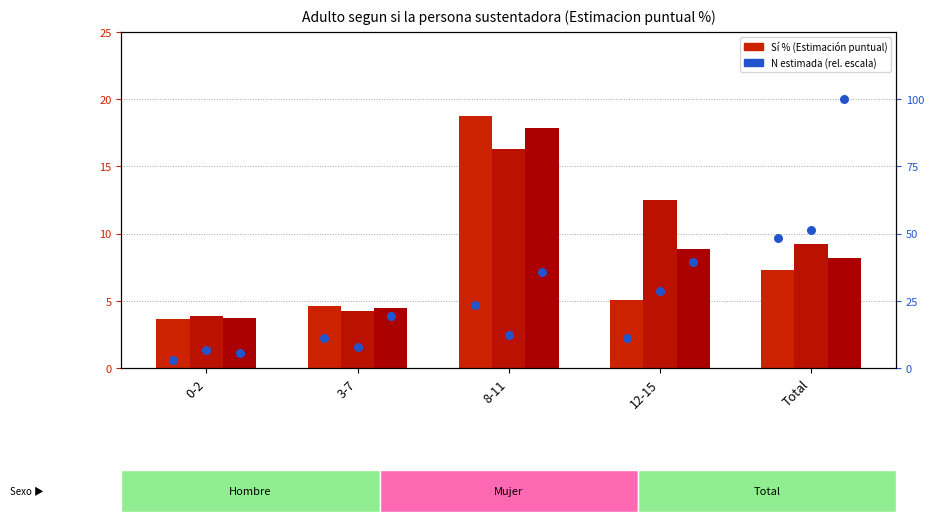

Which series has the largest total across all categories?

Total N (scaled)